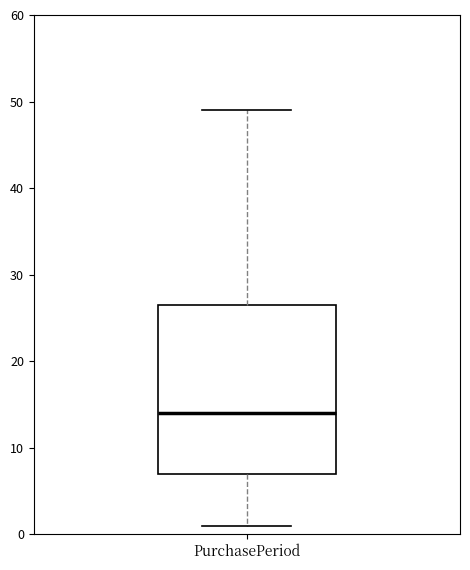

Transcribe this box plot: give where the median line is, the range the box spans, and where the two whiskers end, as read against the y-axis. The values are not printed on the chart, so give them approximately, as read against the axis.

median 14, box 7 to 27, whiskers 1 to 49